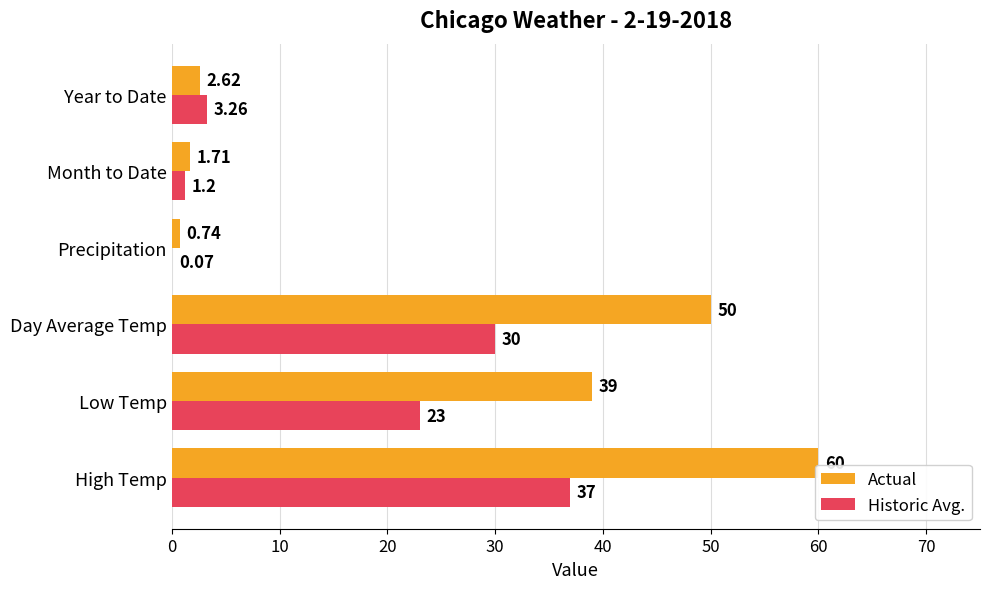

What is the sum of the Actual values at Low Temp and High Temp?

99.0